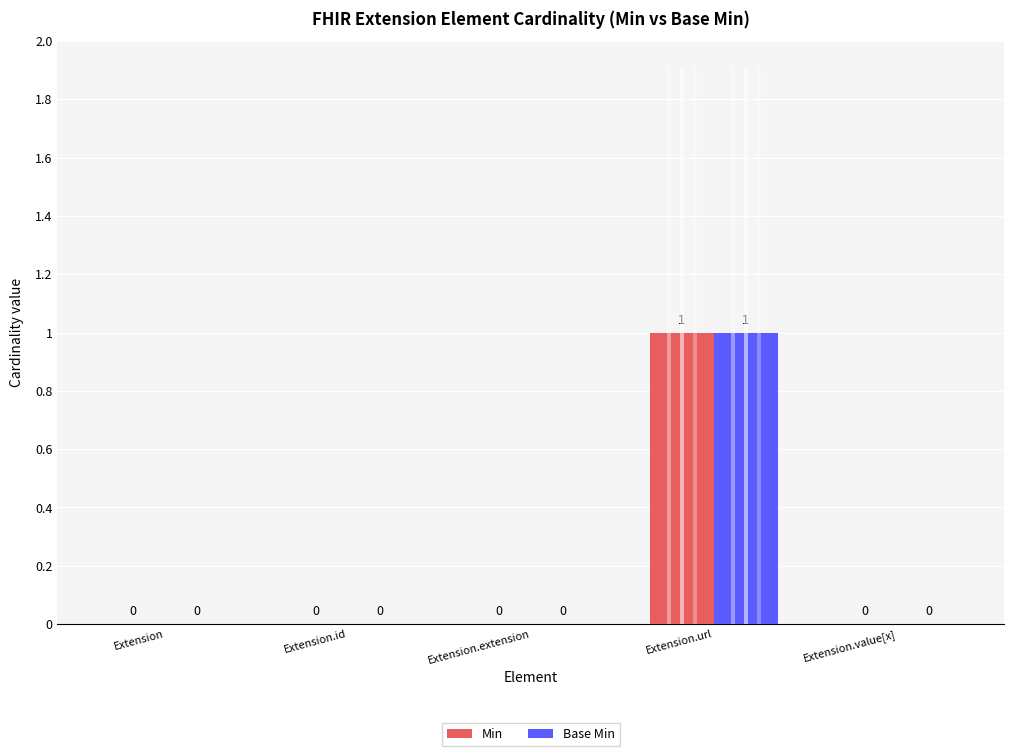

How many Base Min values are between 0 and 1?

5